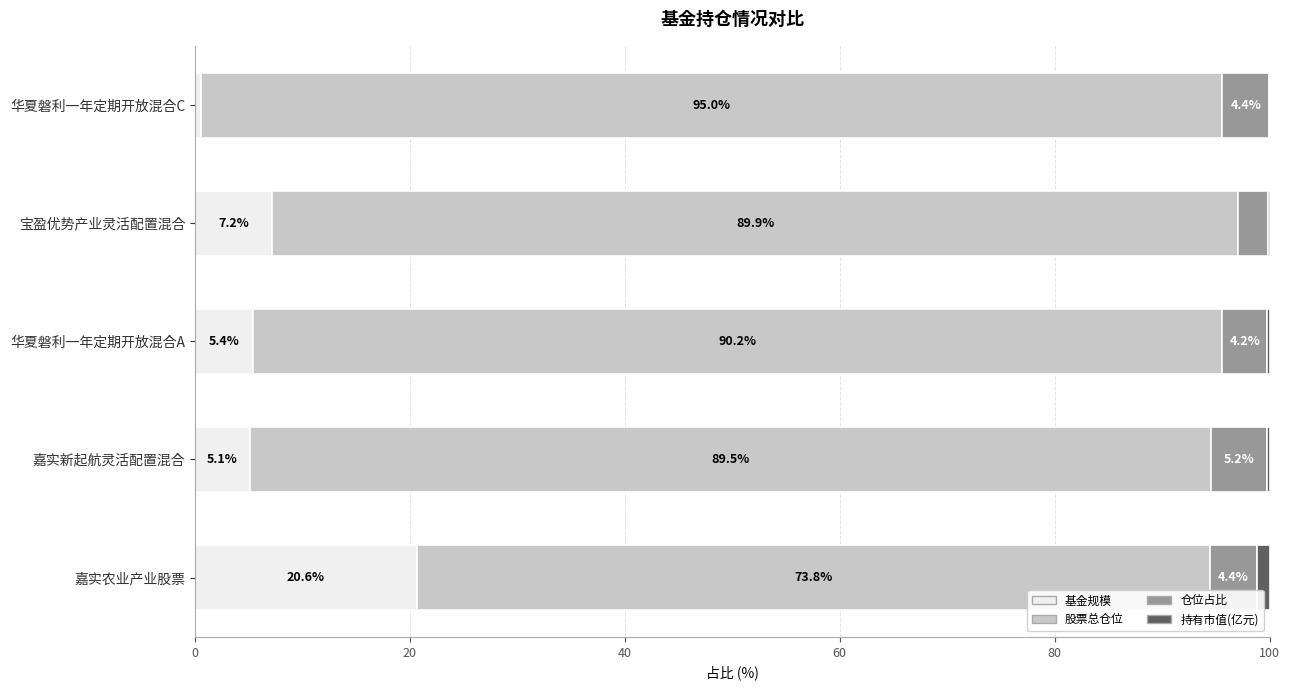

Is it true that 基金规模 equals 5.1 at 嘉实新起航灵活配置混合?

True